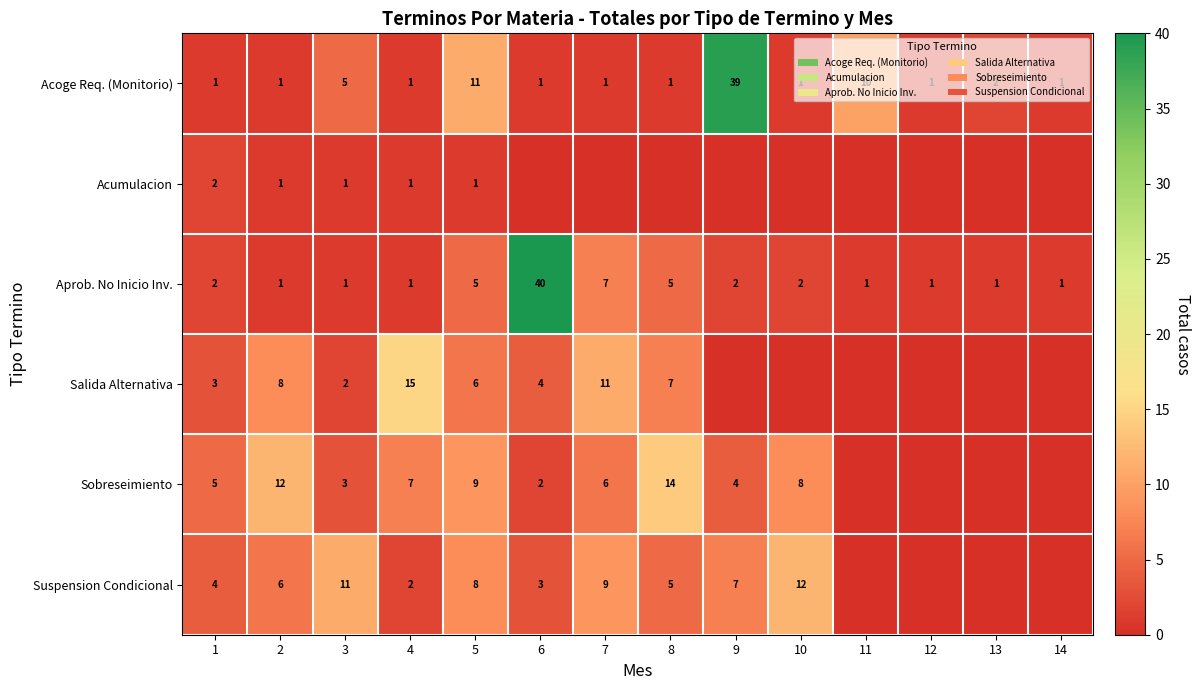

Where is Aprob. No Inicio Inv. nearest to the value 20?

7